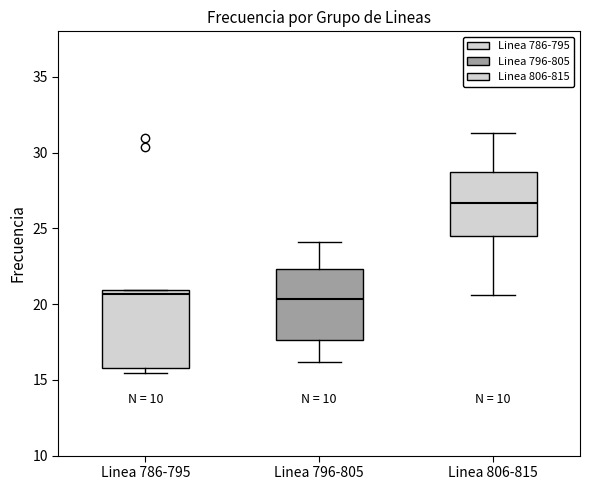

Where is the upper edge of the box for Linea 786-795 on the y-axis? The values are not printed on the chart, so give them approximately, as read against the axis.

21.0